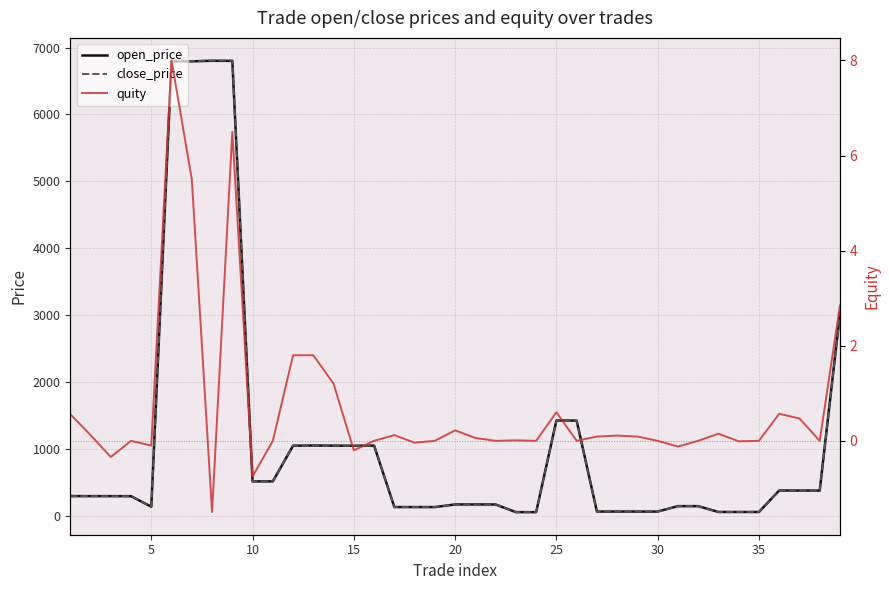

At how many categories does at least one series exceed 953?

12